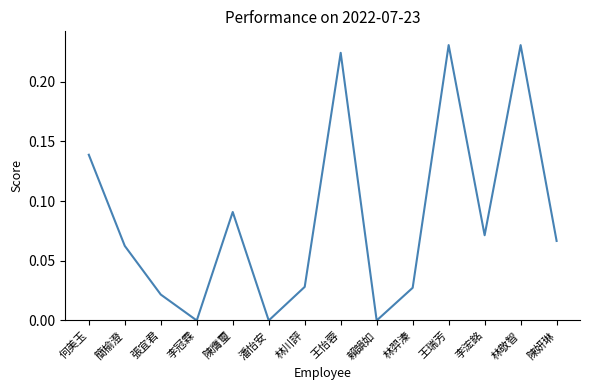

How many interior local peaks (higher than both neighbors) does the data have?

4